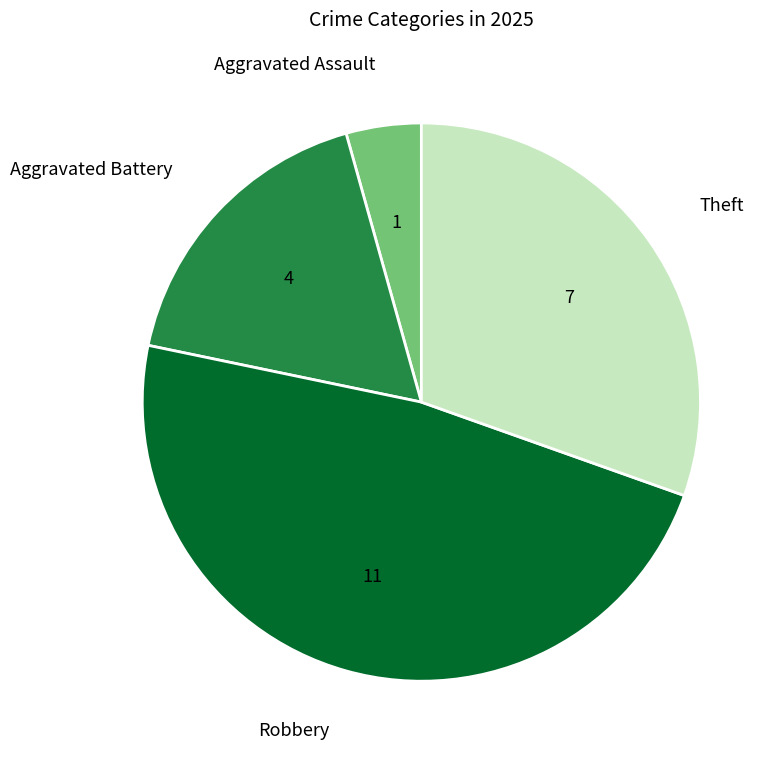

Approximately how many times larger is the value at Aggravated Battery compared to Aggravated Assault?

4.0